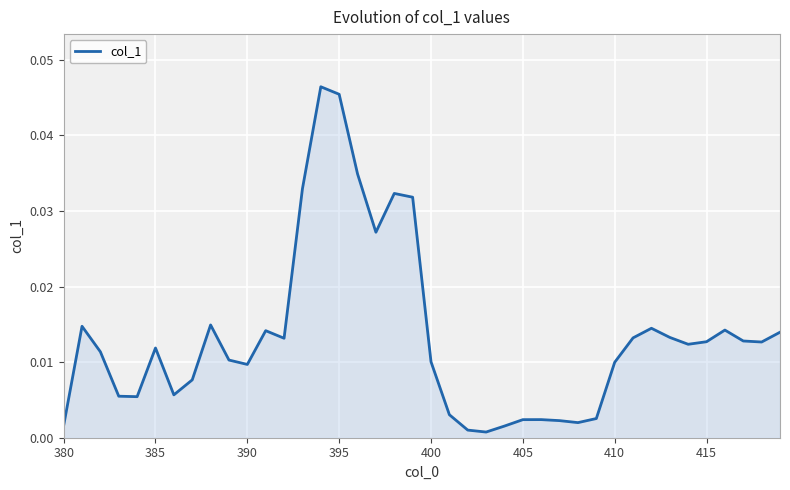

How many lines are shown in the chart?

1